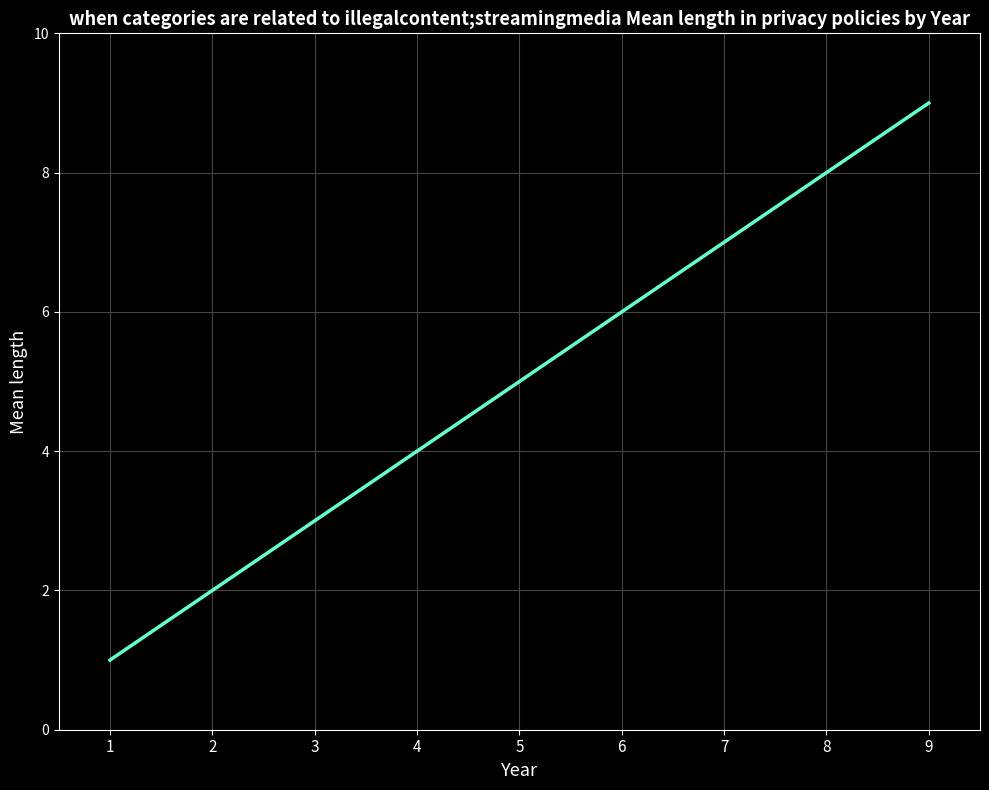

Reading right to left, extract all data points from this chart.

9=9	8=8	7=7	6=6	5=5	4=4	3=3	2=2	1=1